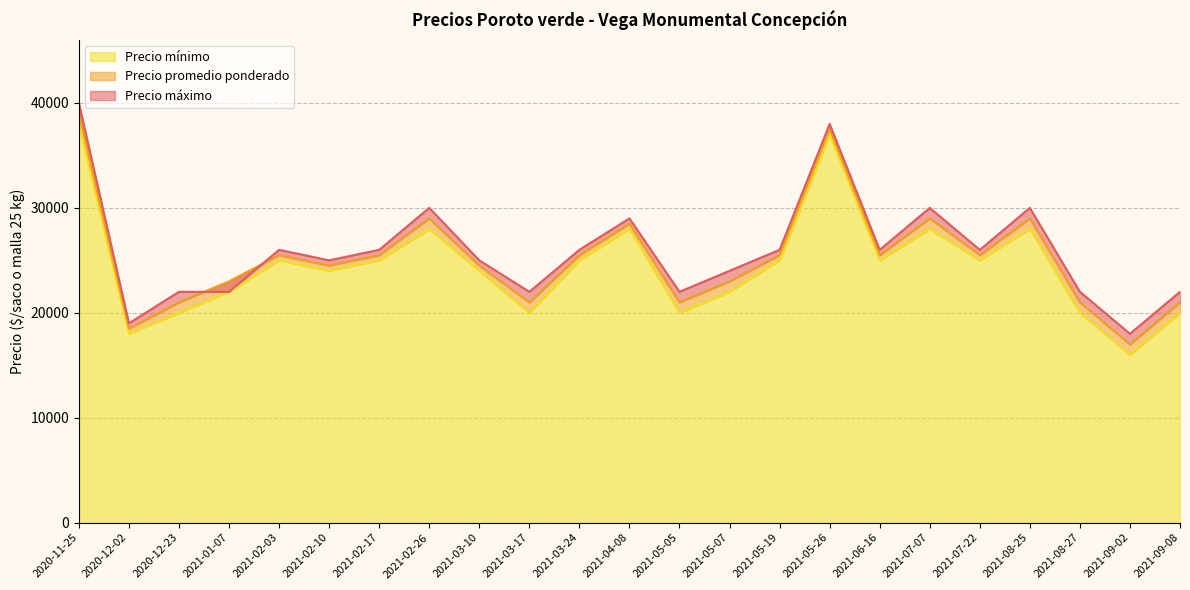

Which has a higher value, 2021-03-10 or 2021-07-22?

2021-07-22